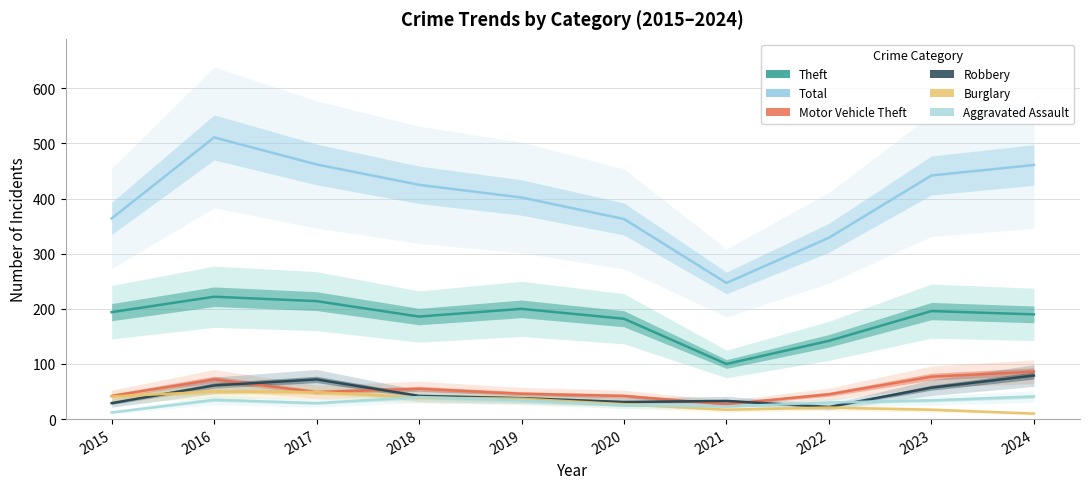

The Theft series shows 124 at 2020. True or false?

False